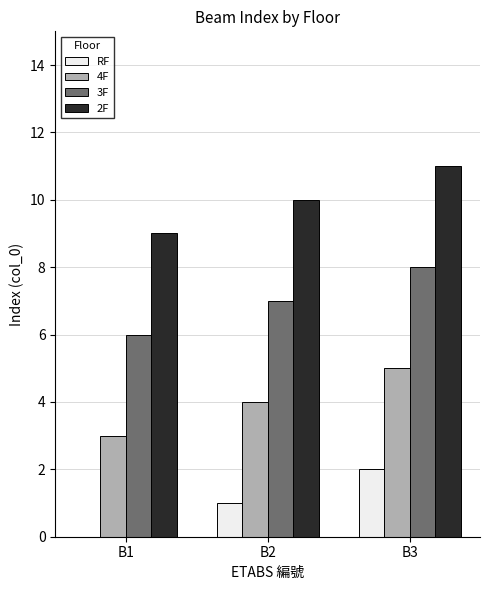

Is the value of 2F at B1 greater than the value of 4F at B1?

Yes